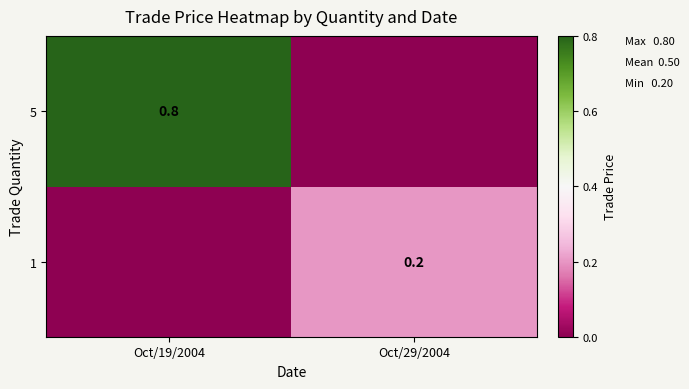

Is the value of 1 at Oct/29/2004 greater than the value of 5 at Oct/19/2004?

No